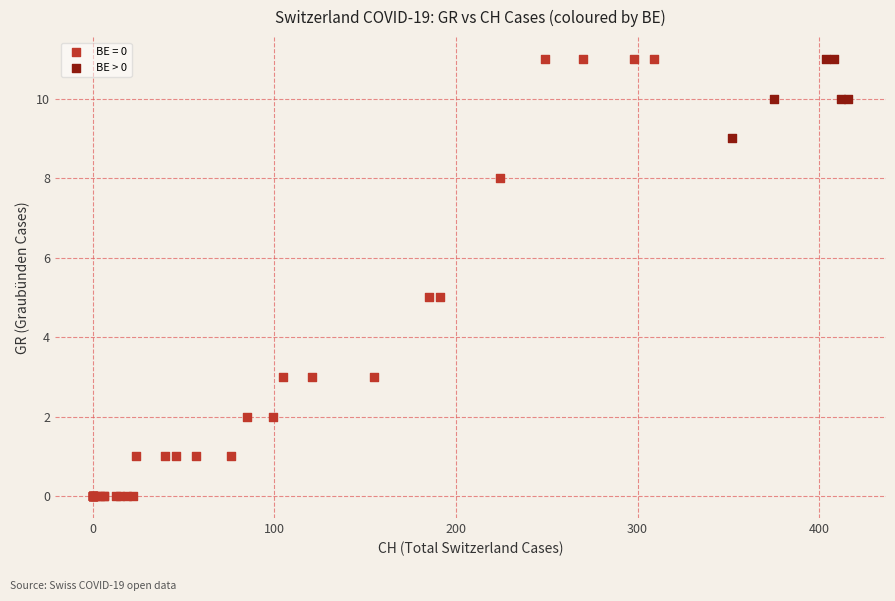

Which series has the widest spread of Y values?

BE = 0